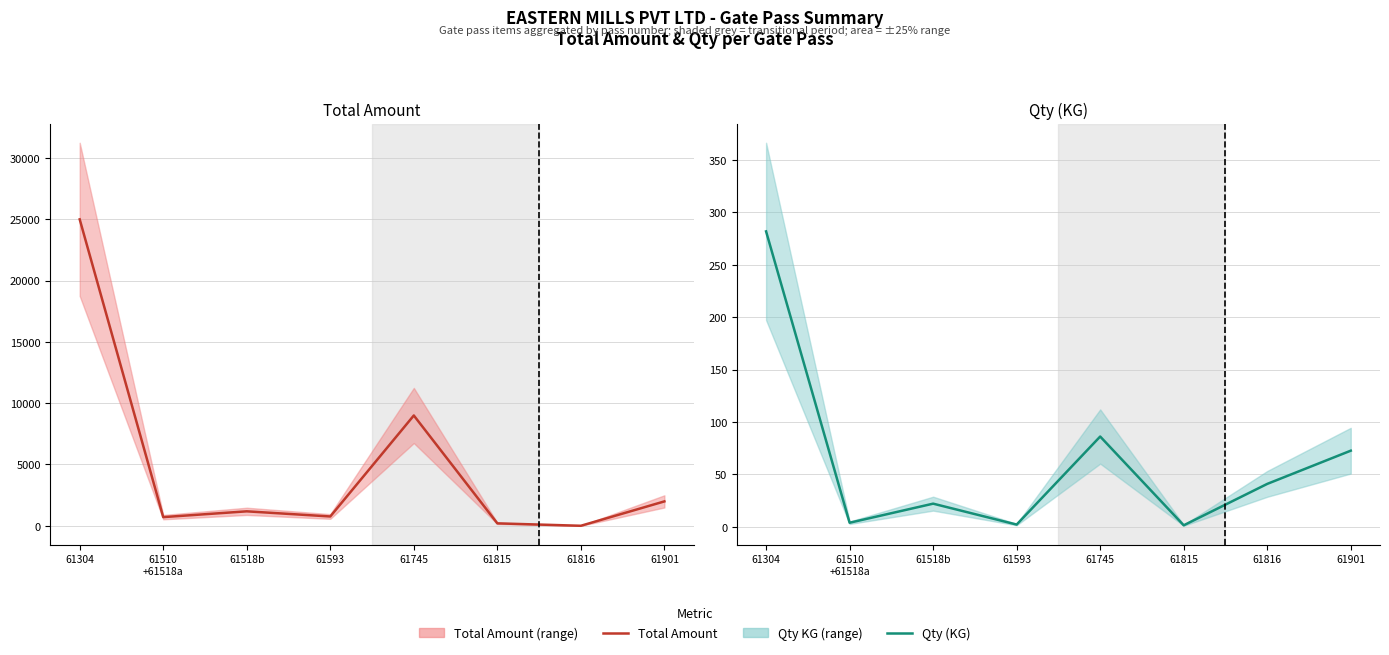

Reading left to right, transcribe all the data shown in this chart.

Total Amount: 25002.0	705.9	1179.0	759.0	9000.0	197.5	0.0	1989.4
Qty (KG): 281.9	4.0	22.1	2.2	86.2	1.5	41.0	72.7